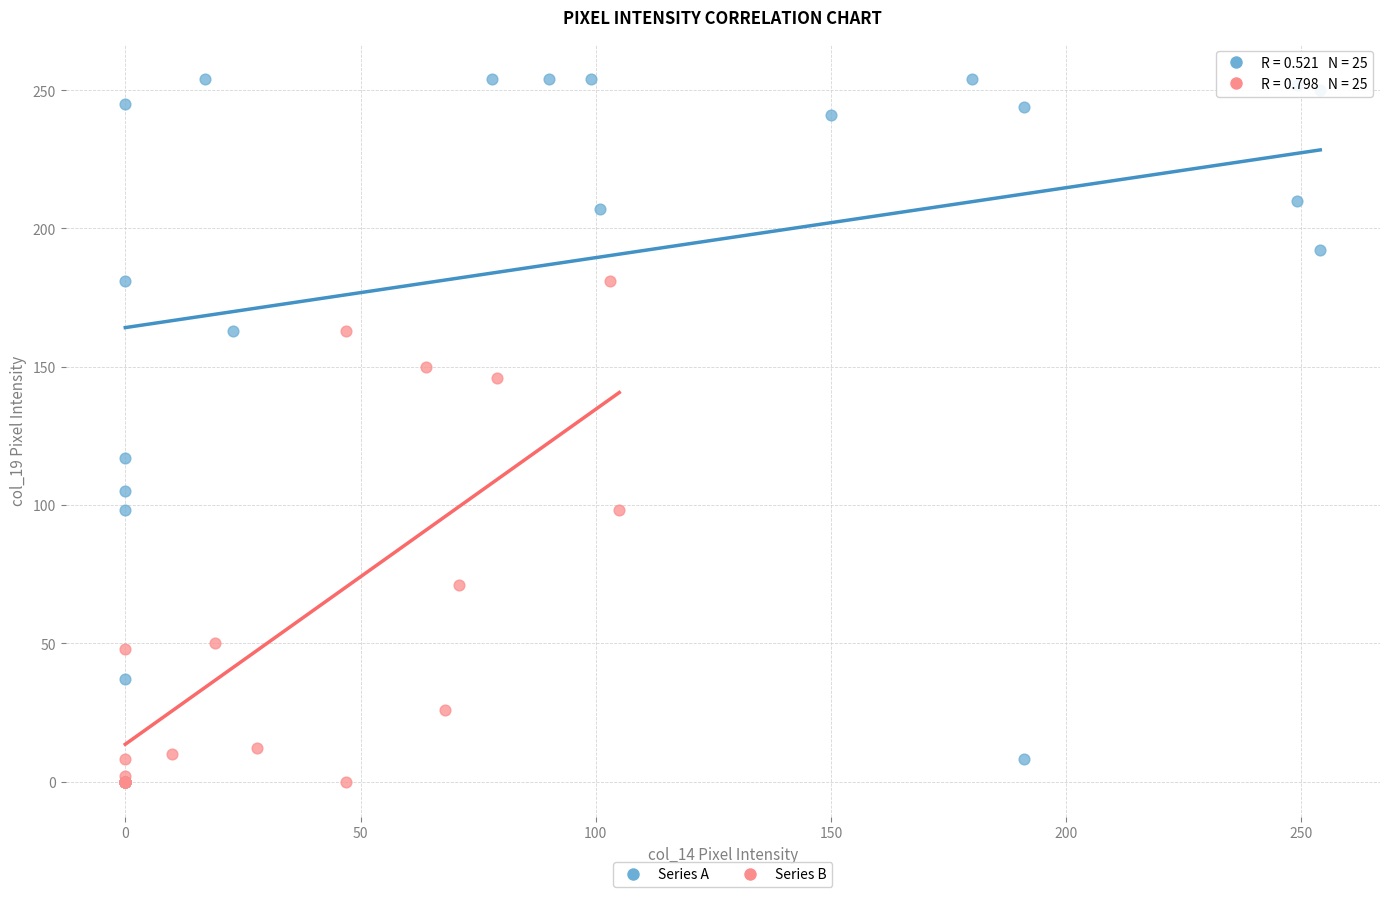

Which series has the widest spread of Y values?

Series A